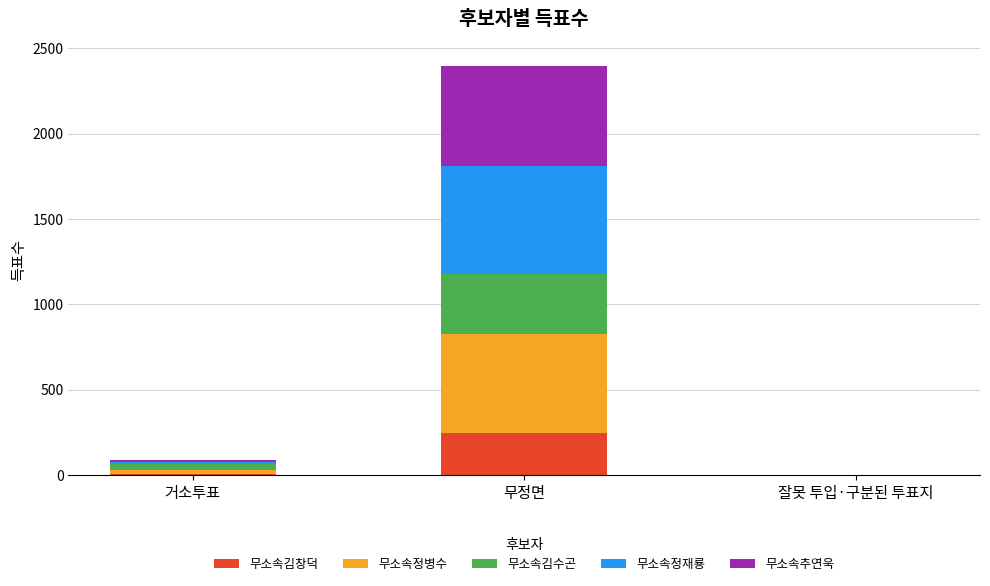

At which category is the sum across all series the highest?

무정면